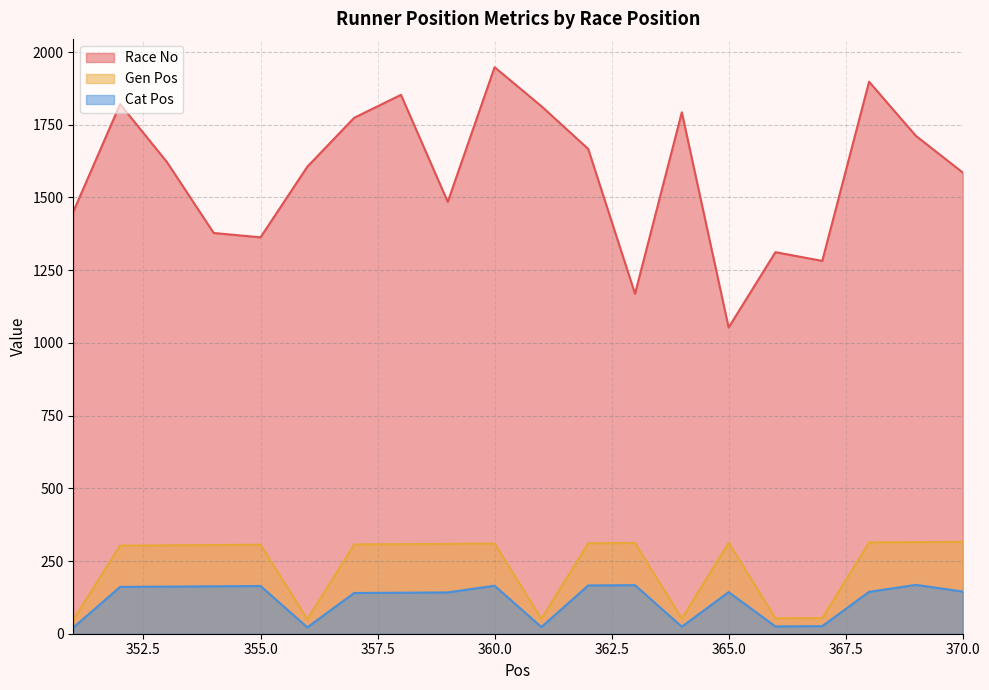

How many lines are shown in the chart?

3